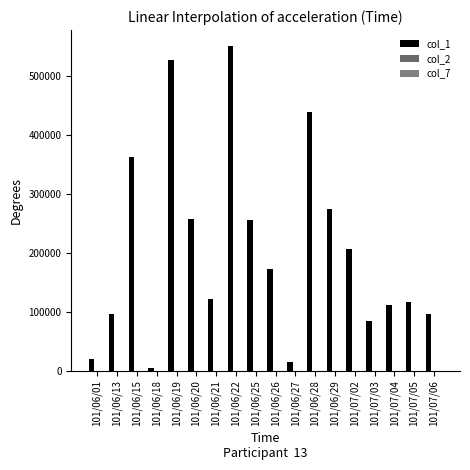

Between 101/06/21 and 101/07/02, which series saw the biggest shift?

col_1